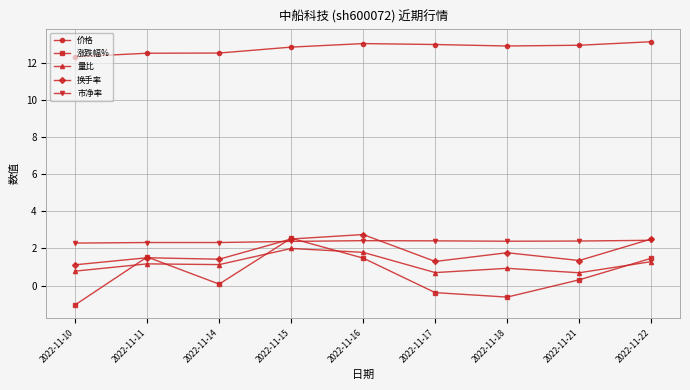

What is the total value across all series at 2022-11-22?

20.9